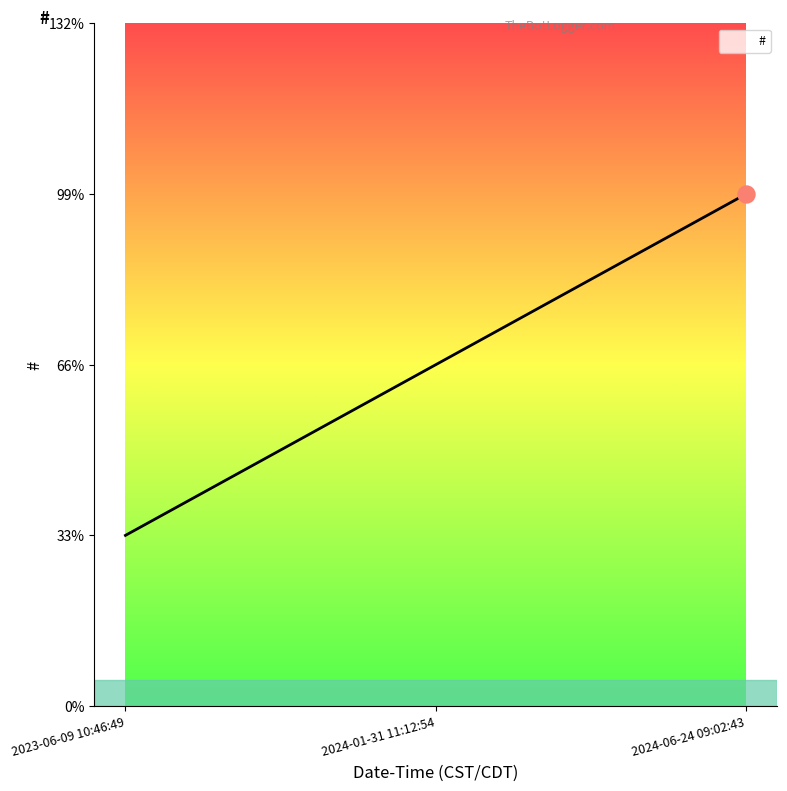

Which has a higher value, 2024-06-24 09:02:43 or 2023-06-09 10:46:49?

2024-06-24 09:02:43